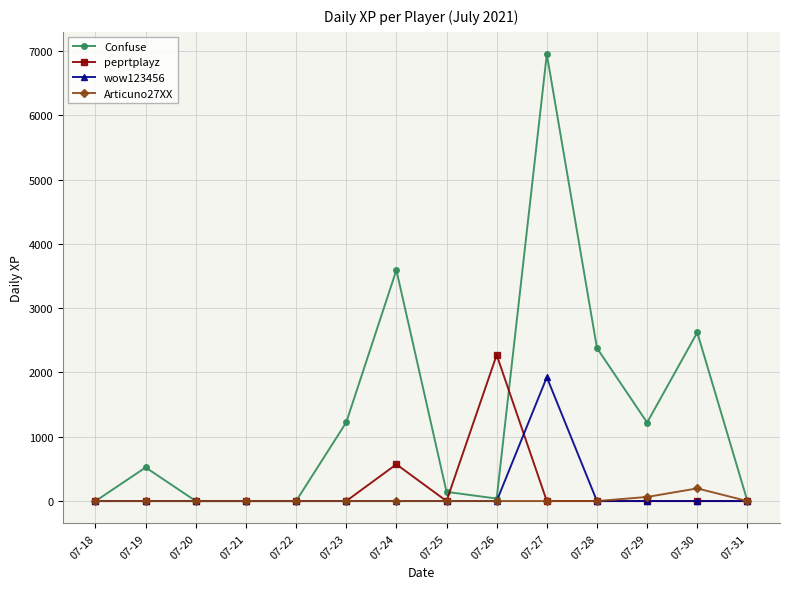

Does the chart display data point markers on the line(s)?

Yes